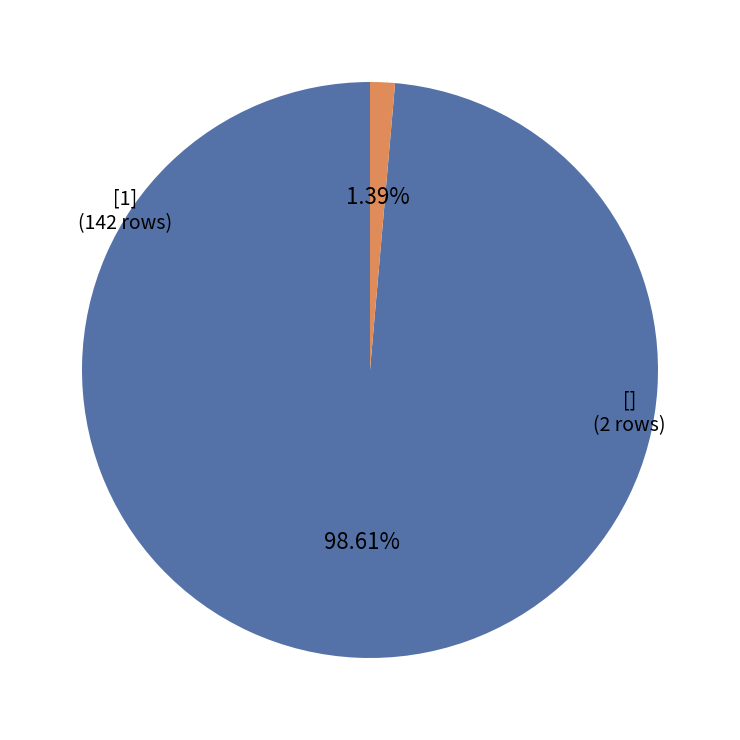

To the nearest percent, what portion does [] represent?

1%